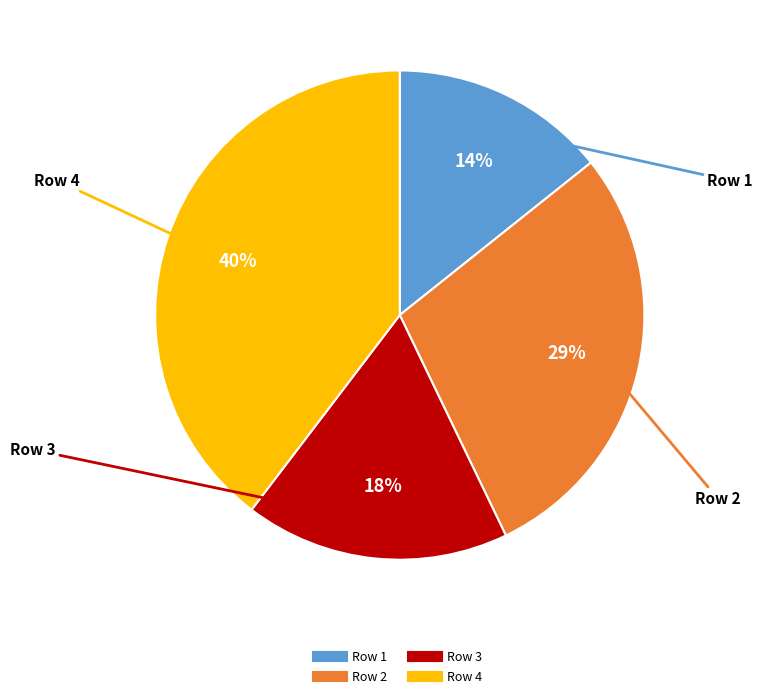

Rank the categories by value from lowest to highest.

Row 1, Row 3, Row 2, Row 4